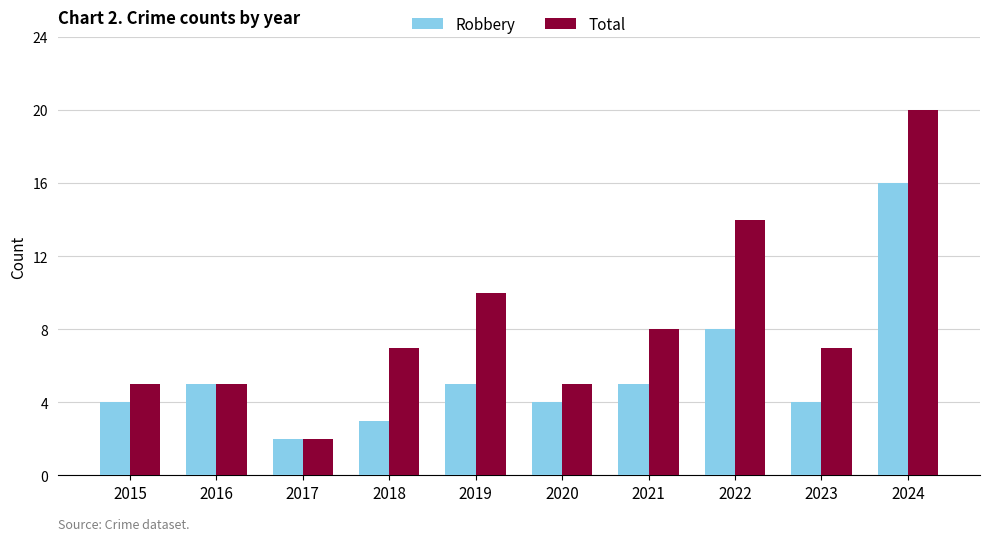

List the series in order of their peak value, highest first.

Total, Robbery